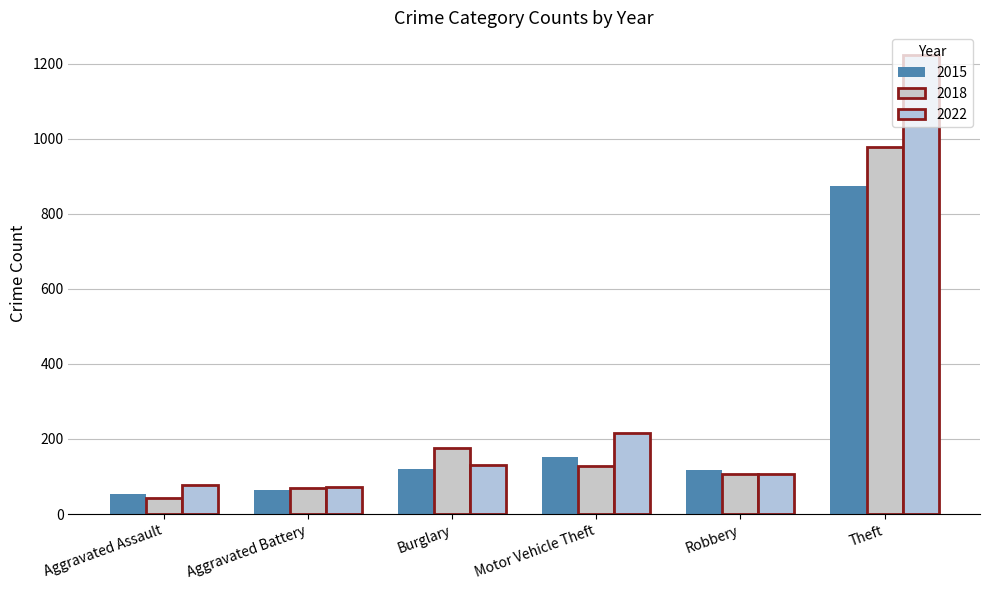

At which category does the chart reach its peak across all series?

Theft